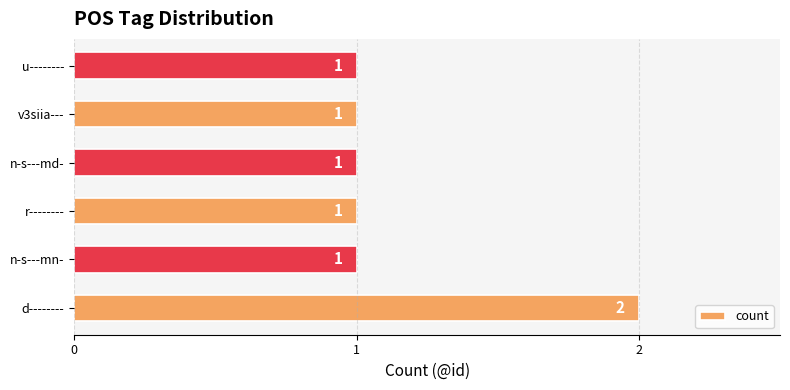

At which category does the chart reach its peak across all series?

d--------